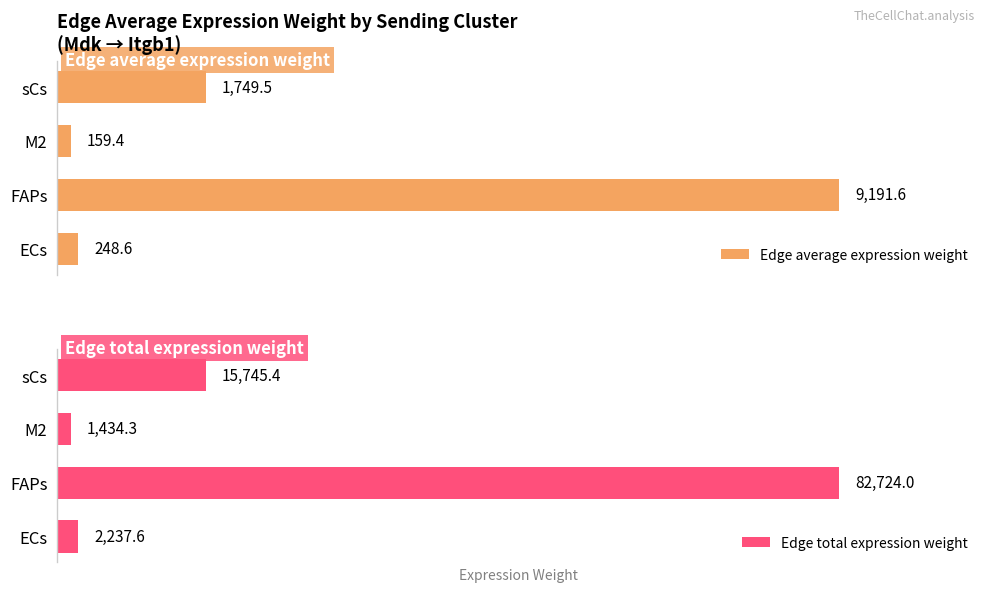

What are all the series names shown in the legend?

Edge average expression weight, Edge total expression weight